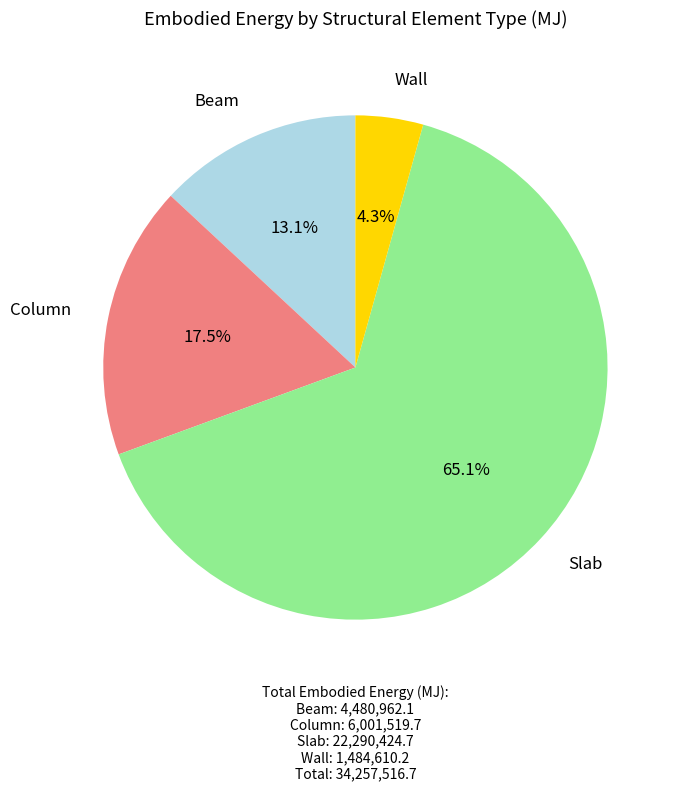

Does any single category account for the majority?

Yes